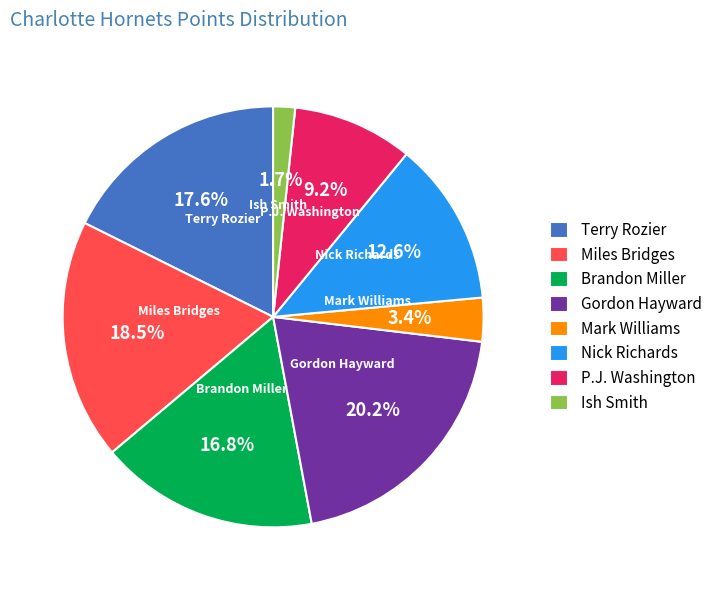

How many slices are in this pie chart?

8